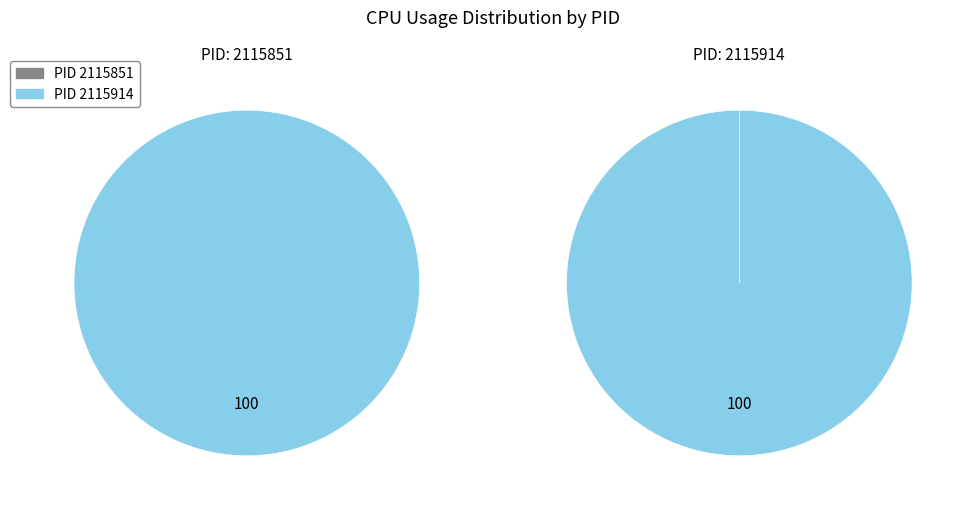

Does 2115914 represent more than half of the total?

Yes